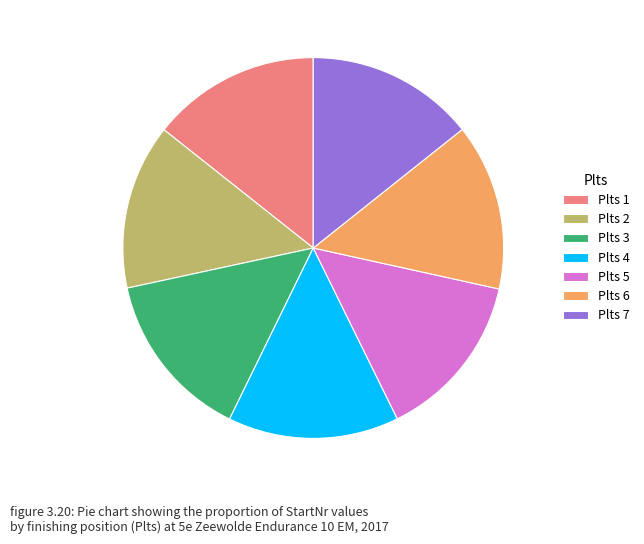

Approximately how many times larger is the value at Plts 5 compared to Plts 1?

1.0